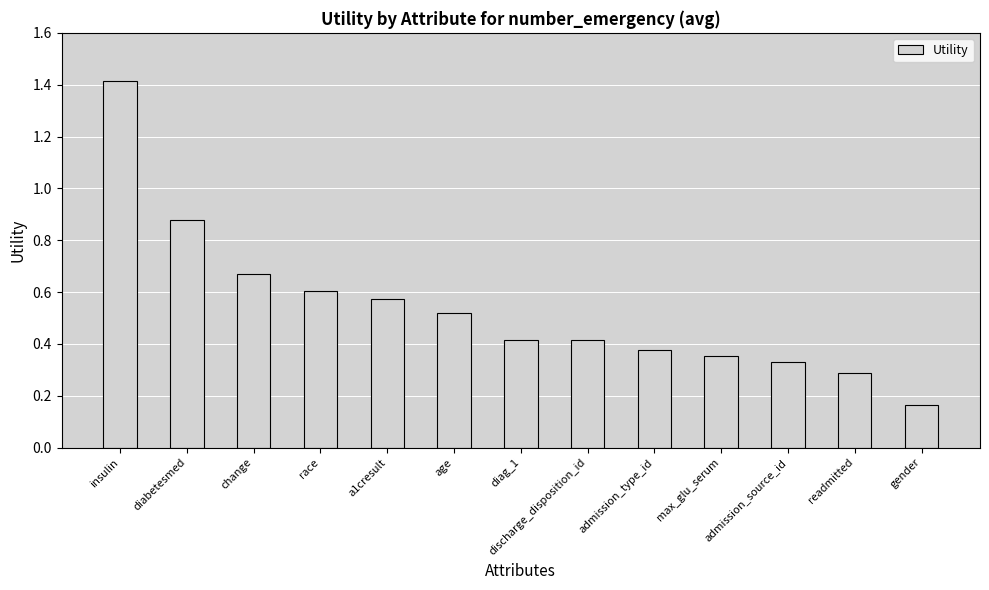

The chart shows a value of 1.4 at diabetesmed. True or false?

False